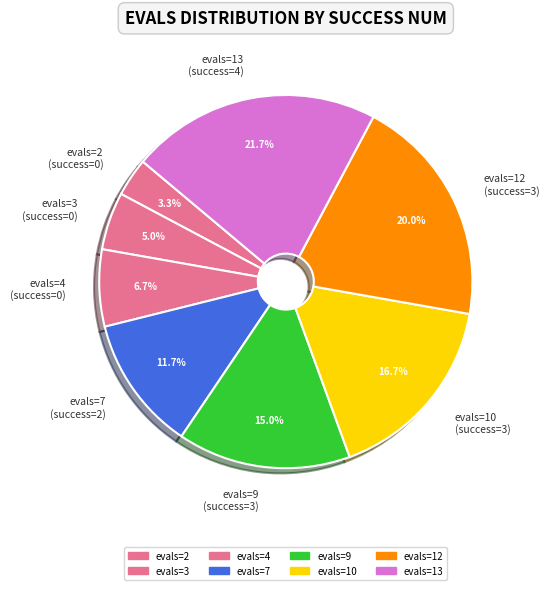

Which has a higher value, evals=4 (success=0) or evals=10 (success=3)?

evals=10 (success=3)